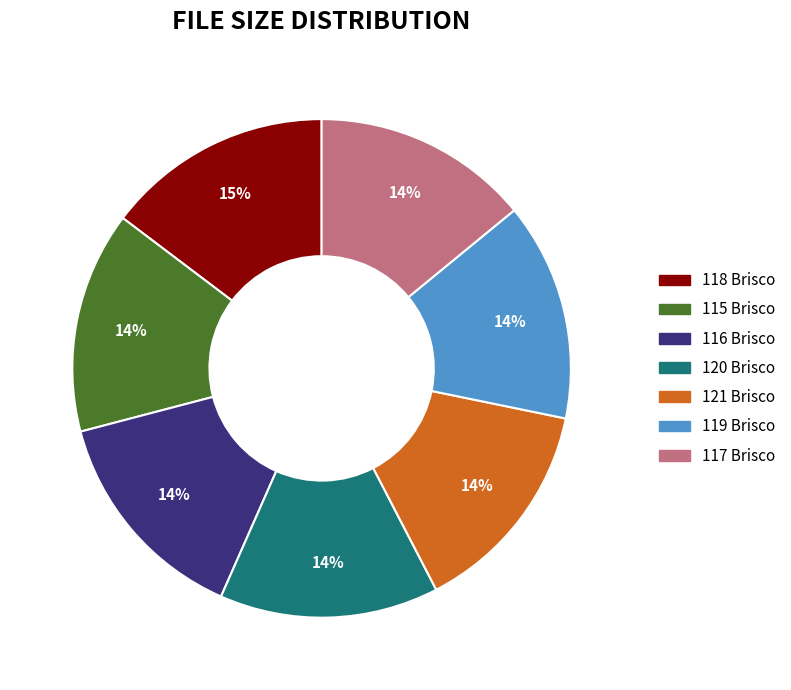

How many segments does this pie chart have?

7